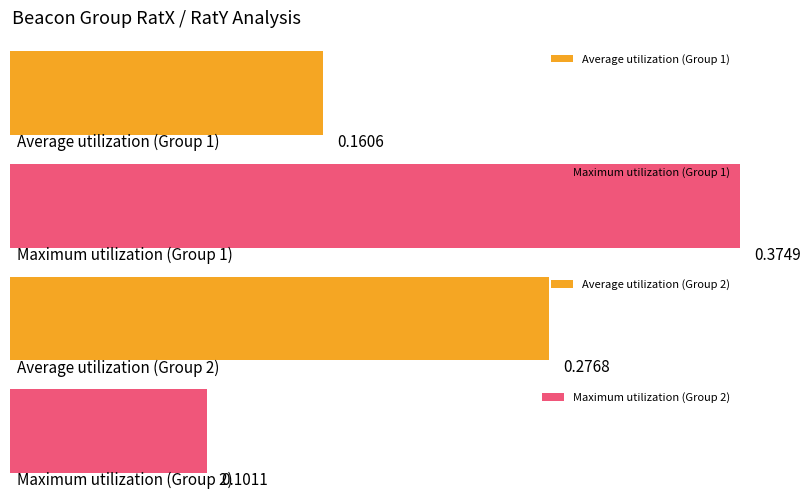

The Maximum utilization series shows -0.8 at 3. True or false?

False